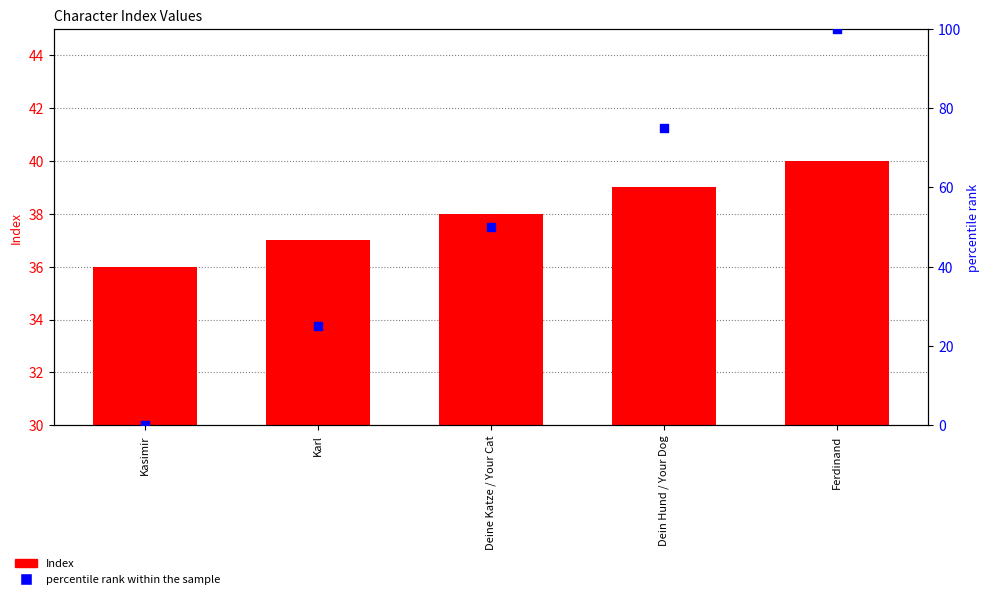

What is the total value across all series at Karl?

62